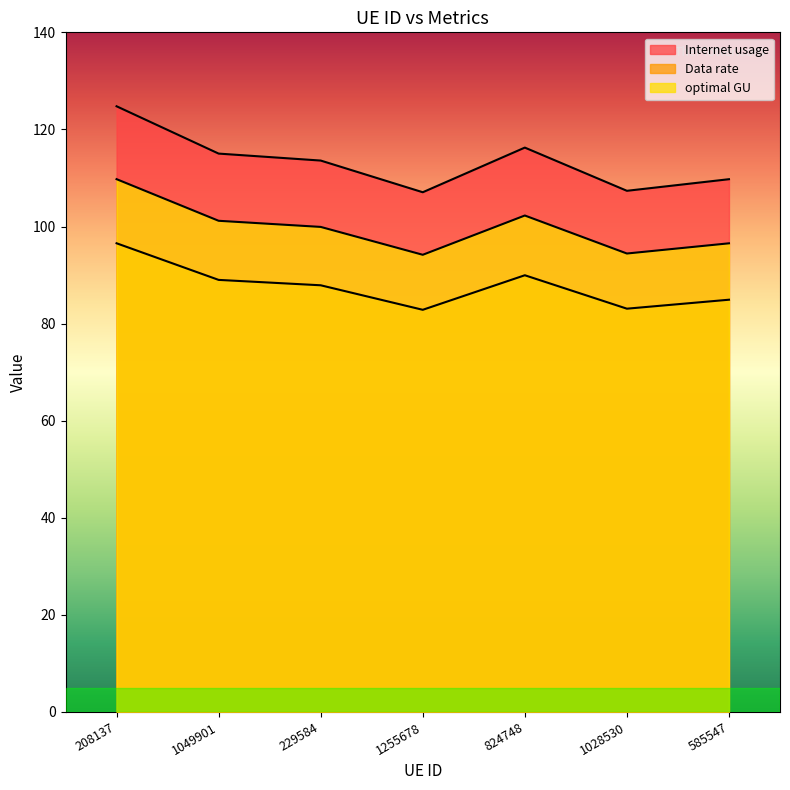

Between 1049901 and 585547, which is larger?

1049901